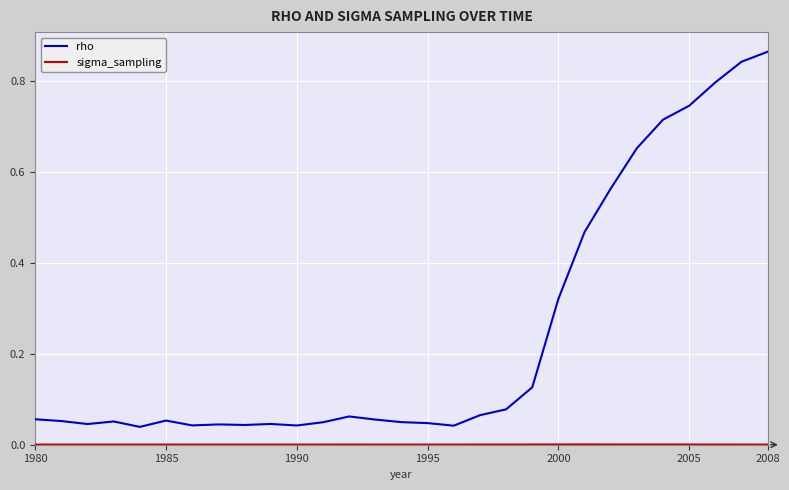

Which series has the largest total across all categories?

rho